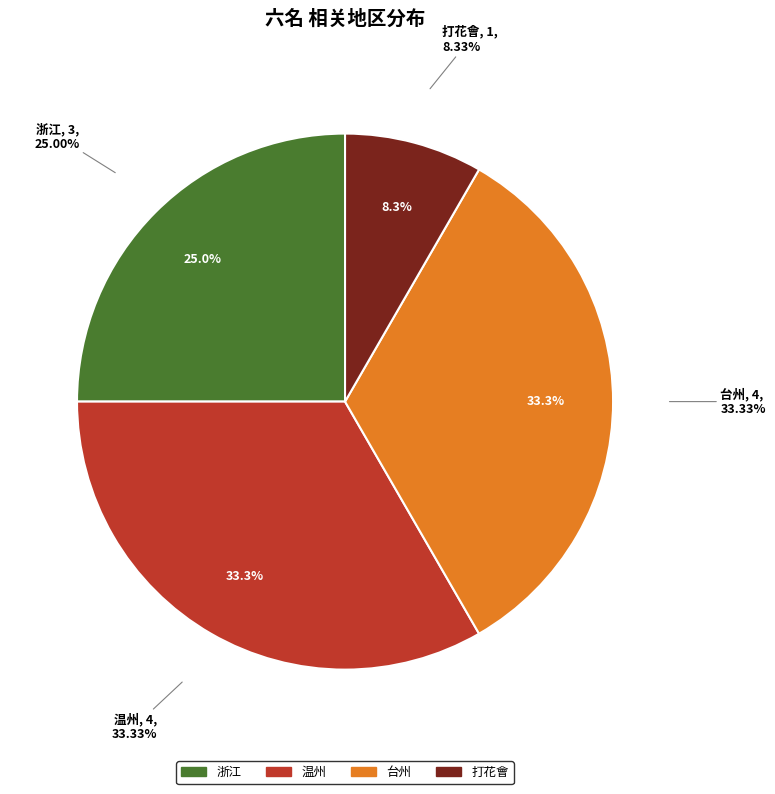

What is the change in value from 温州 to 打花會?

-3